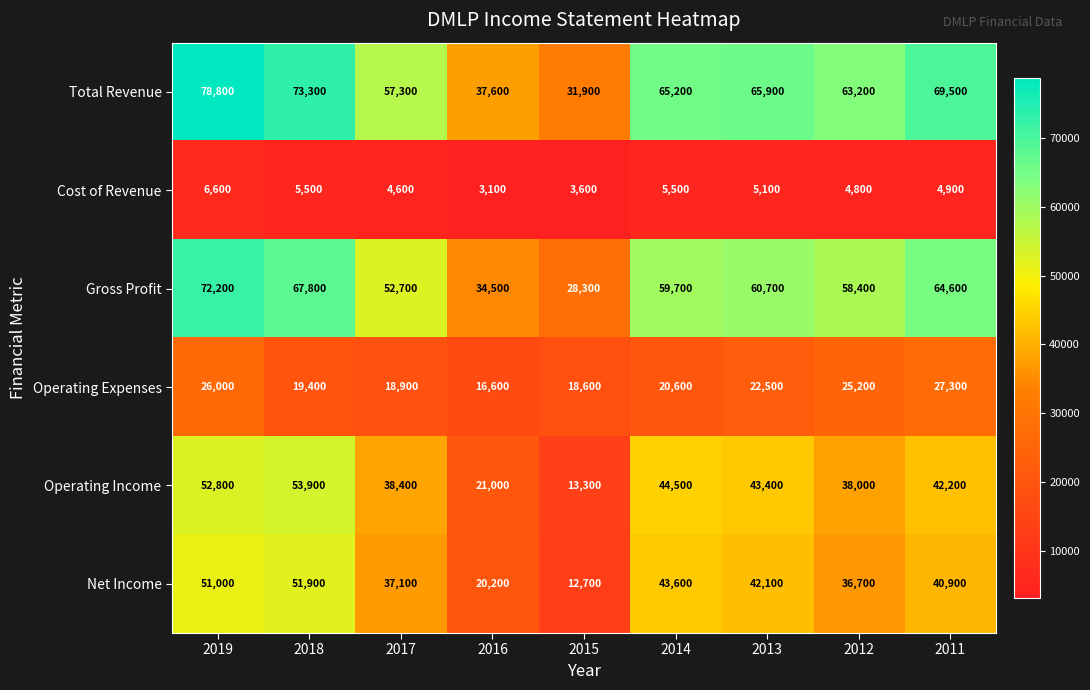

Rank the series at 2018 from lowest to highest value.

Cost of Revenue, Operating Expenses, Net Income, Operating Income, Gross Profit, Total Revenue